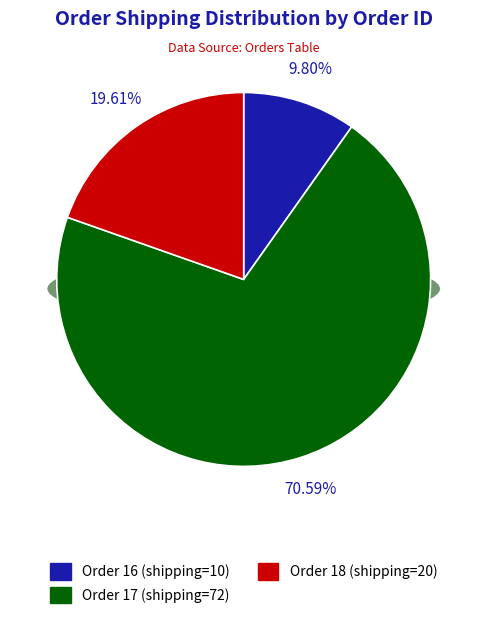

Does 17 account for over 50% of the chart?

Yes